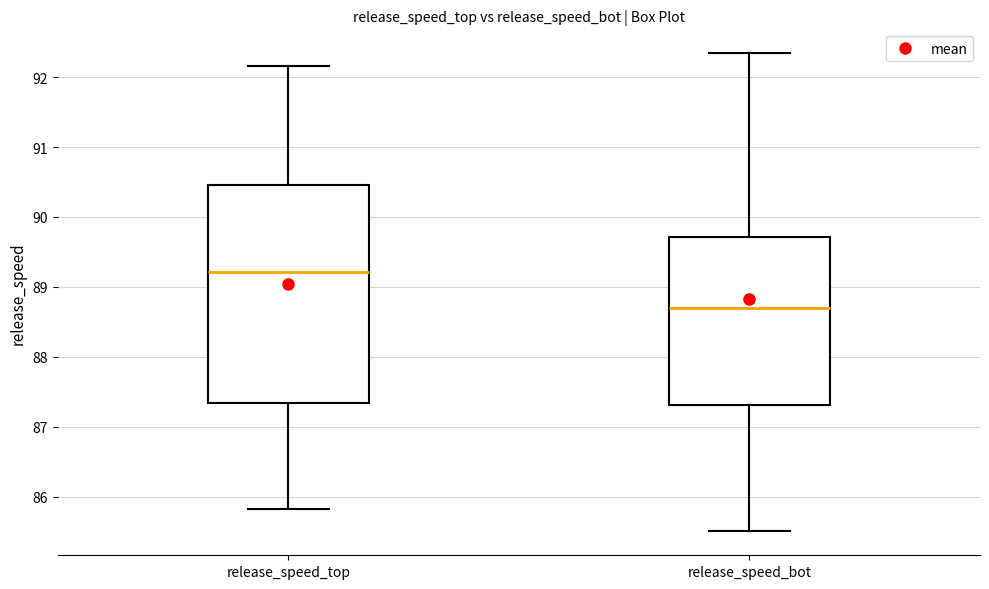

Comparing the boxes themselves (not the whiskers), which one is the tallest?

release_speed_top